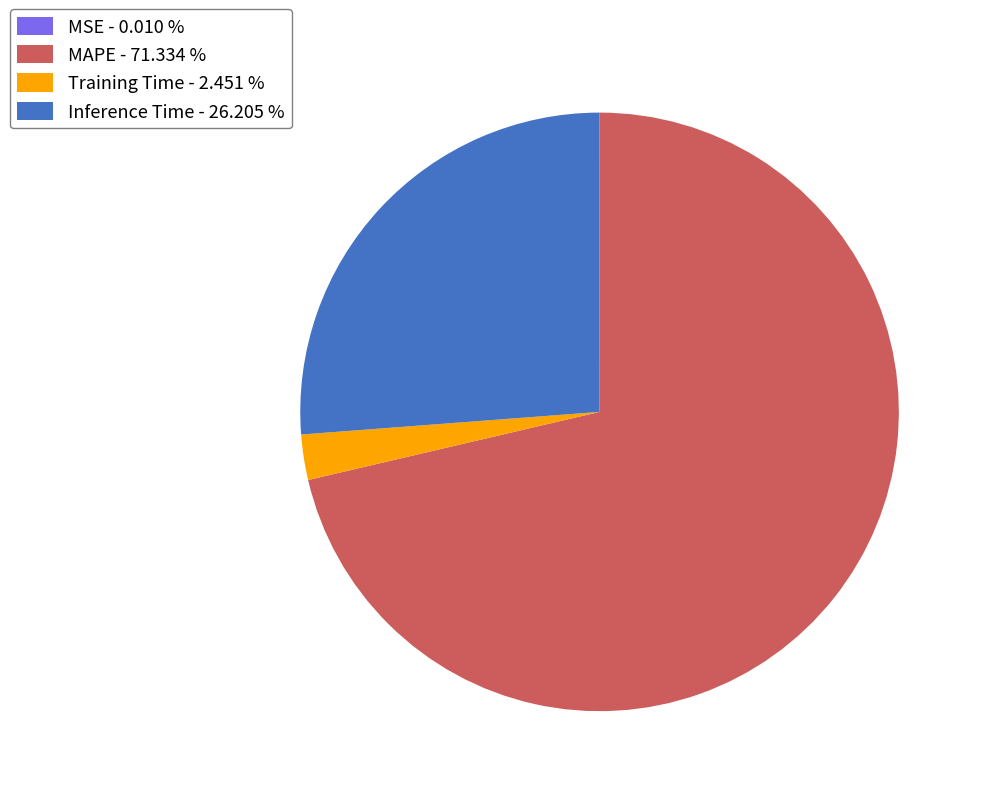

Does any single category account for the majority?

Yes